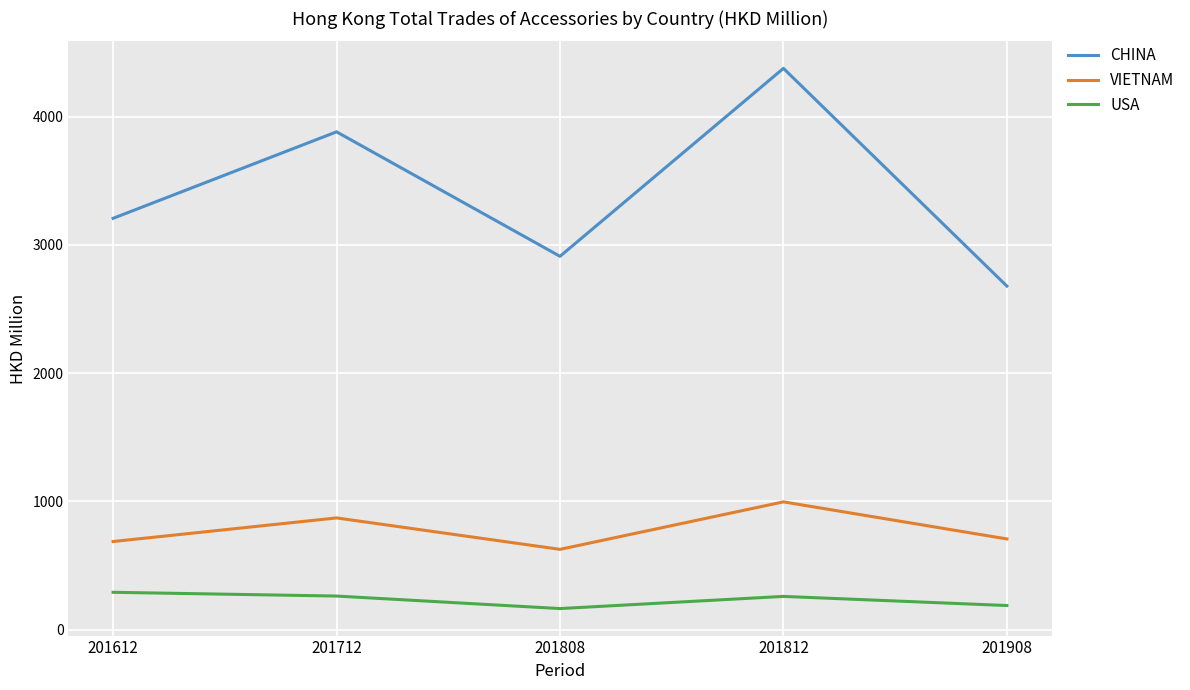

Which series has the largest total across all categories?

CHINA